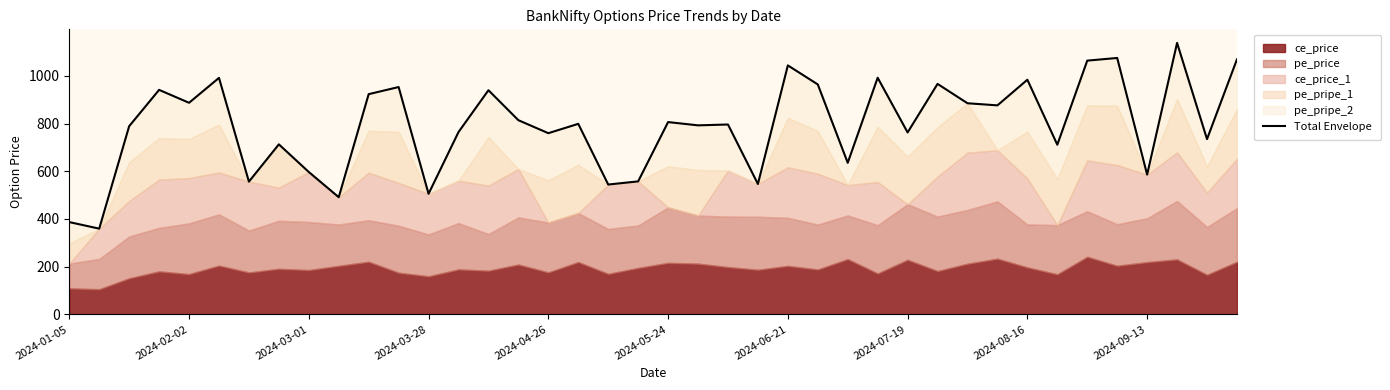

What is the approximate value at 22?

795.9